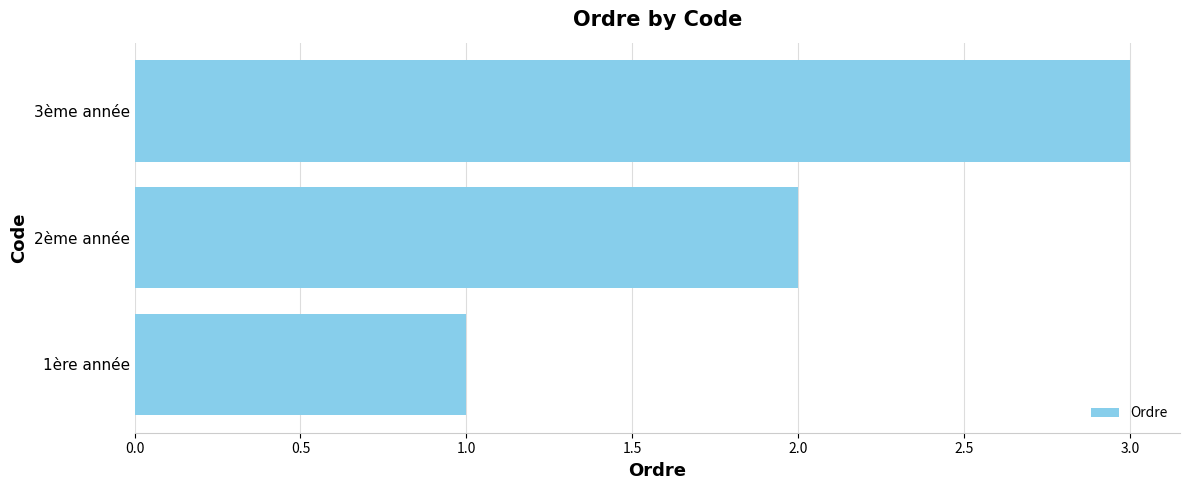

Approximately how many times larger is the value at 2ème année compared to 3ème année?

0.7